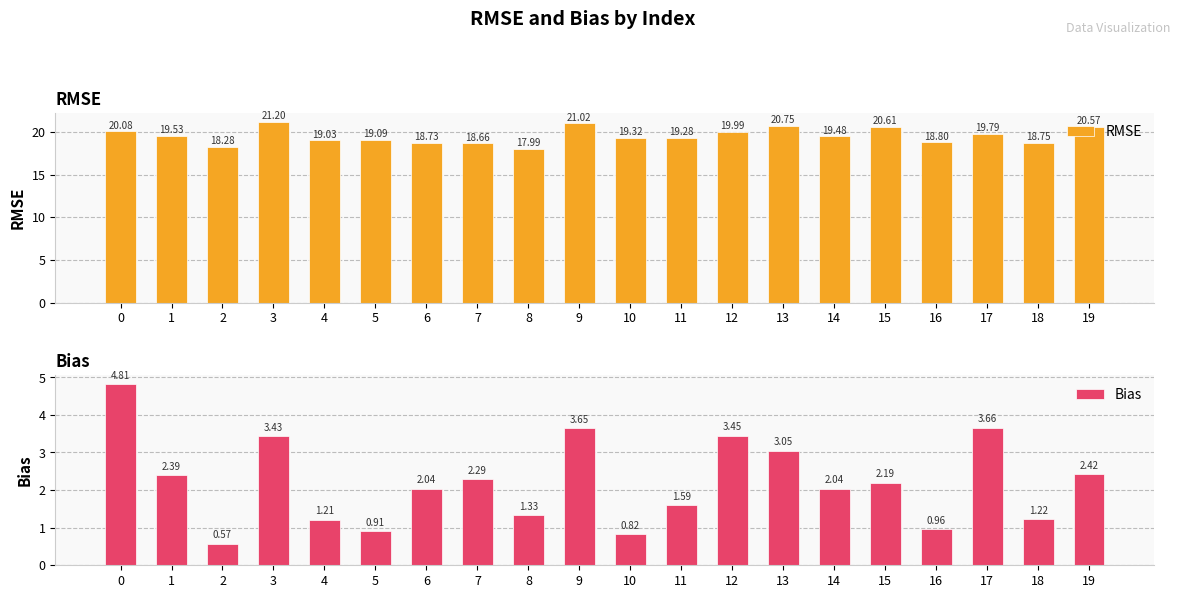

At which label is RMSE closest to 19?

4